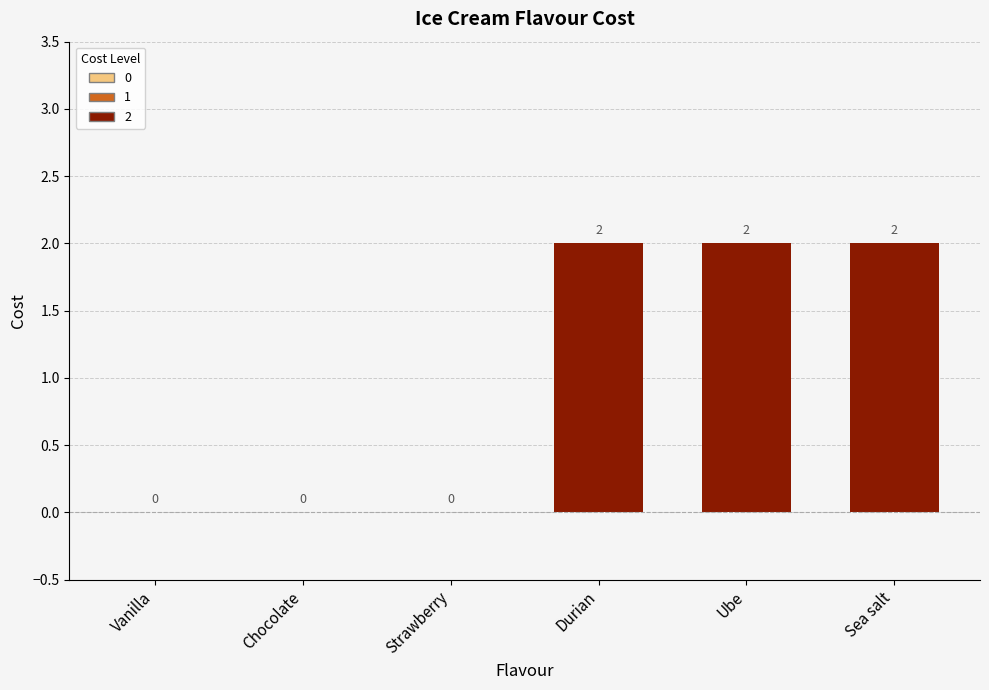

What is the difference between the values at Chocolate and Durian?

2